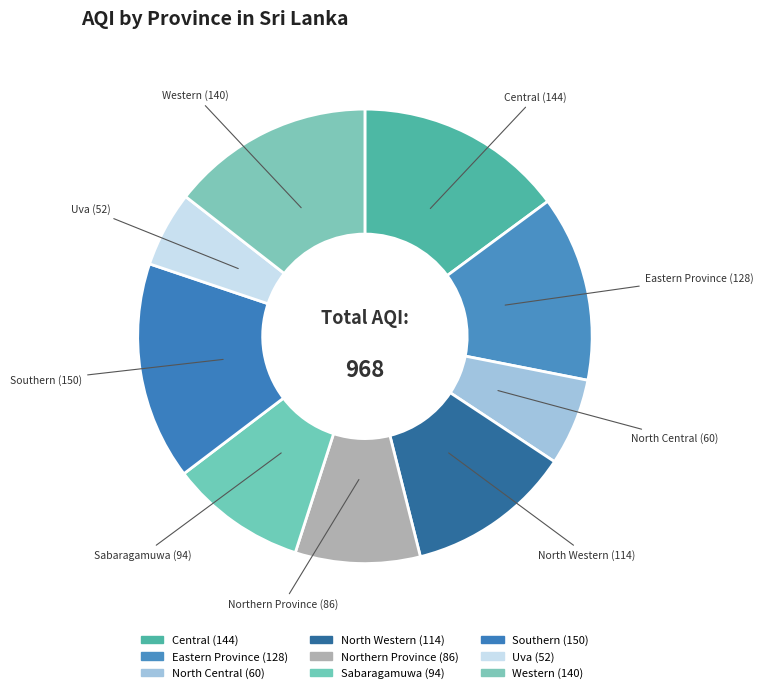

Count the number of slices in the pie.

9